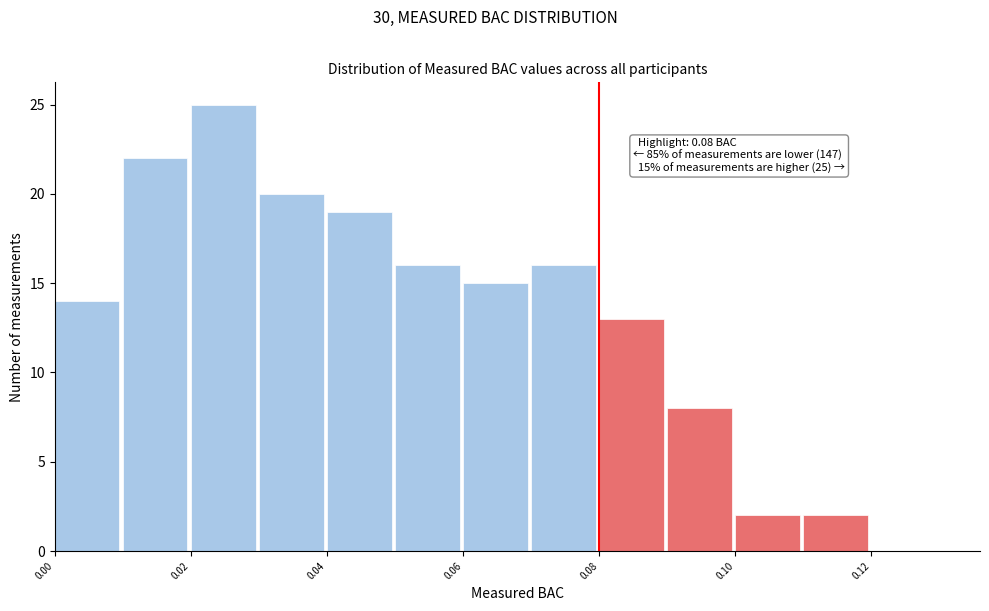

Over which range of the x-axis is the bar tallest?

0.02 to 0.03